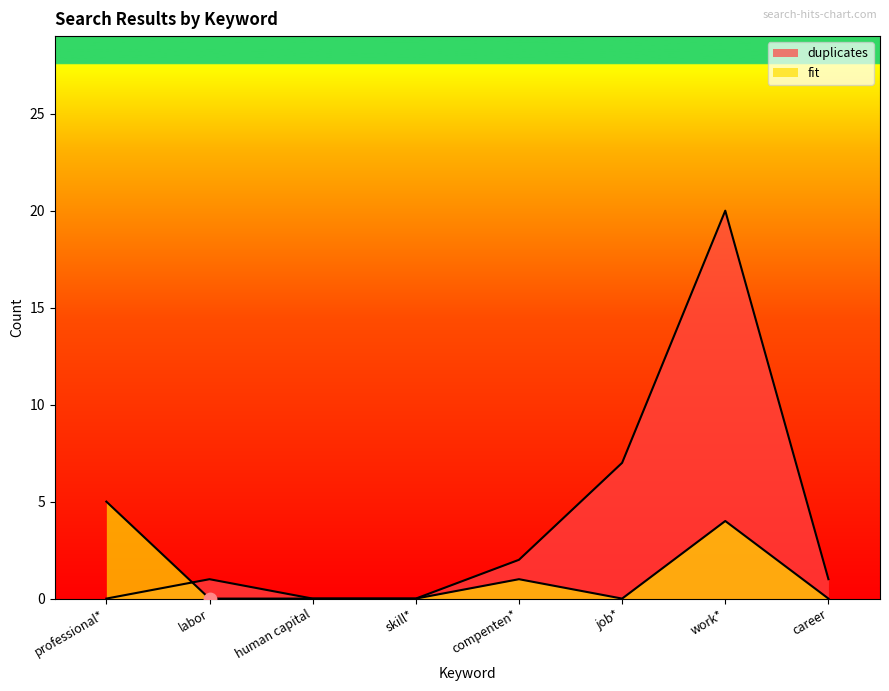

Is the value of fit at labor greater than the value of duplicates at work*?

No